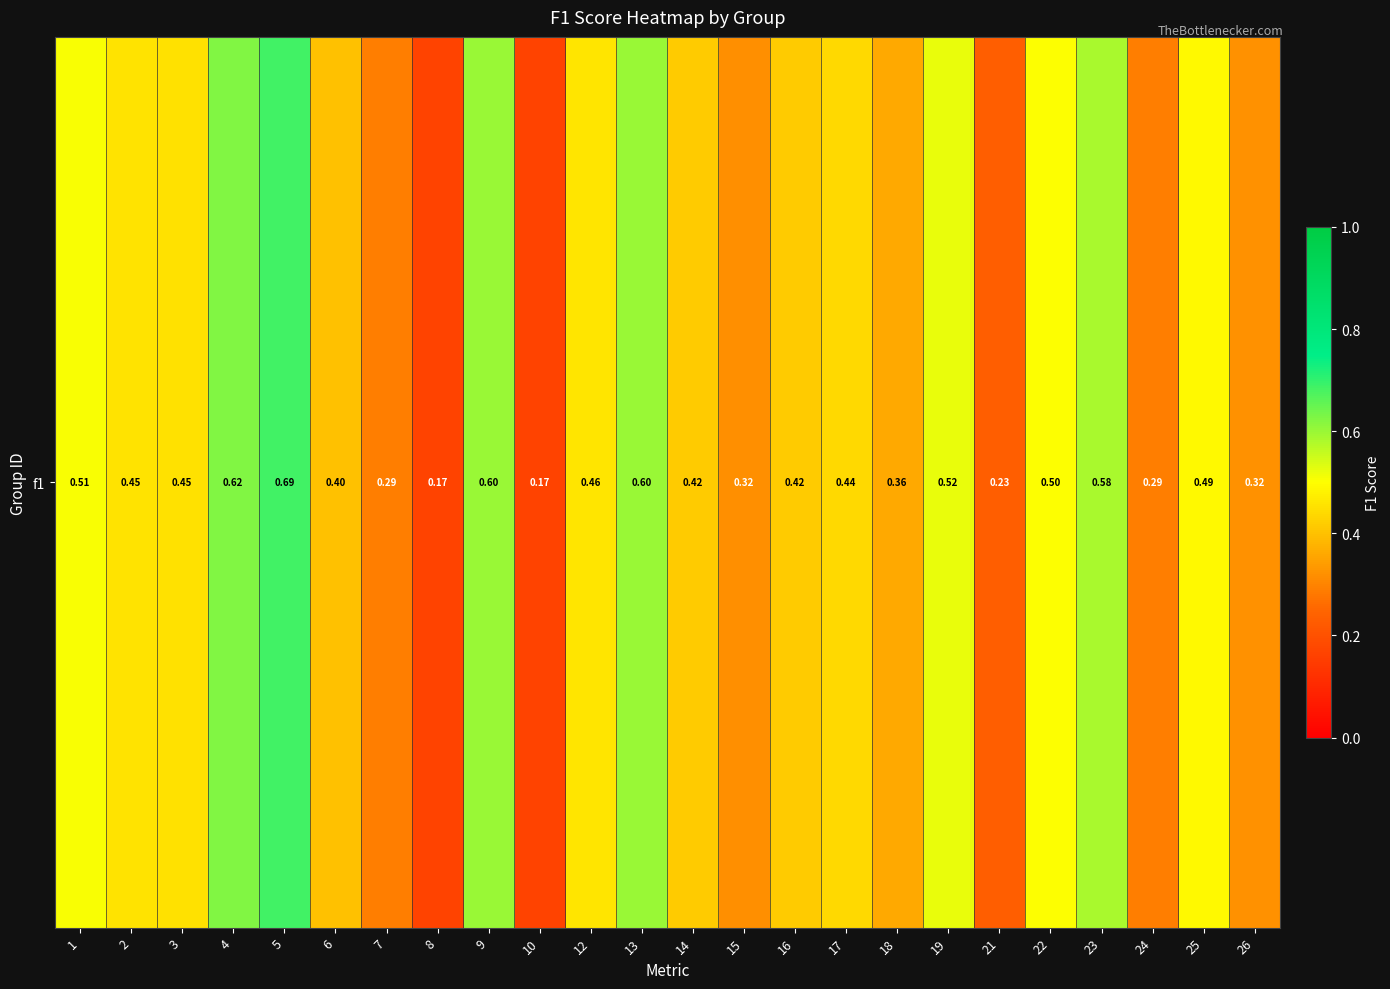

What is the change in value from 14 to 25?

+0.1